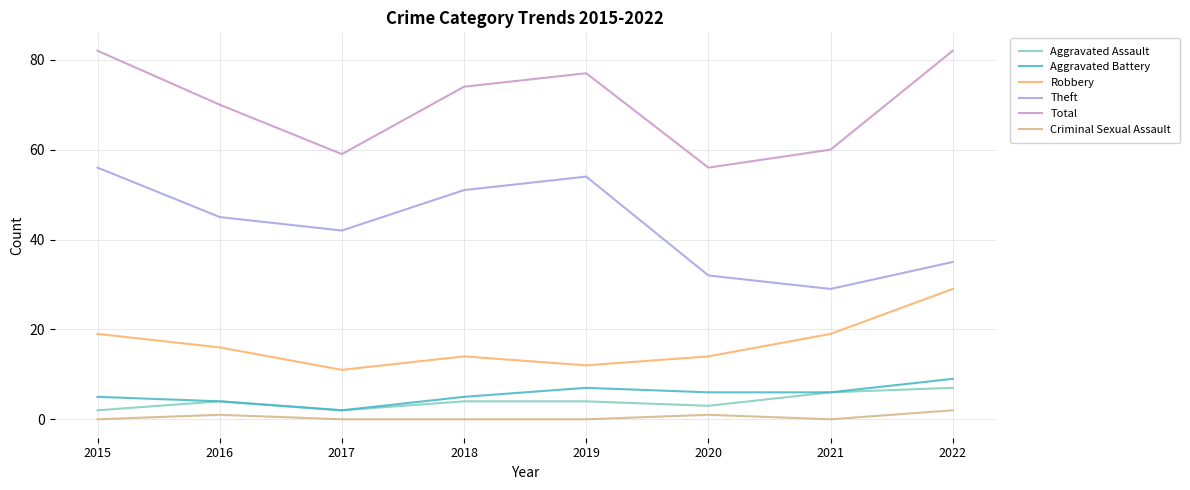

True or false: Total and Criminal Sexual Assault cross at least once.

False